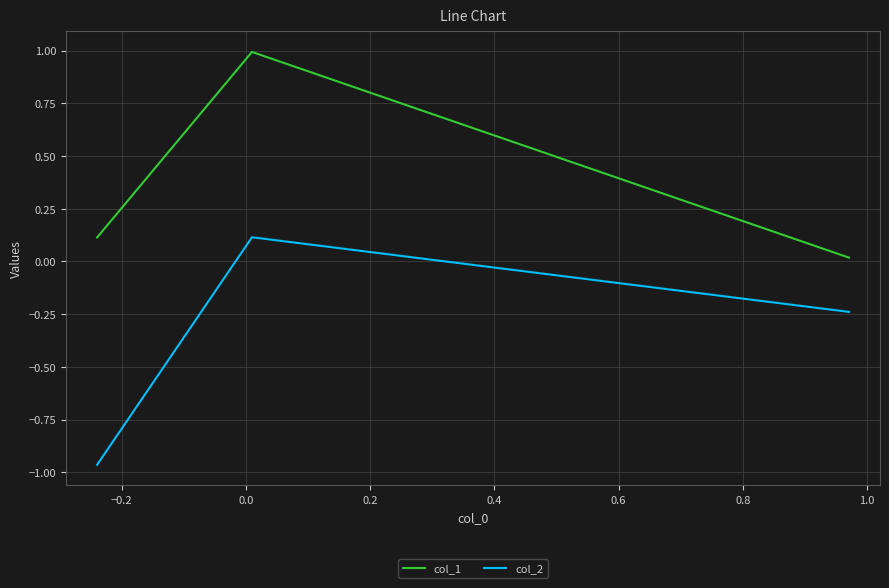

Which series has the largest total across all categories?

col_1